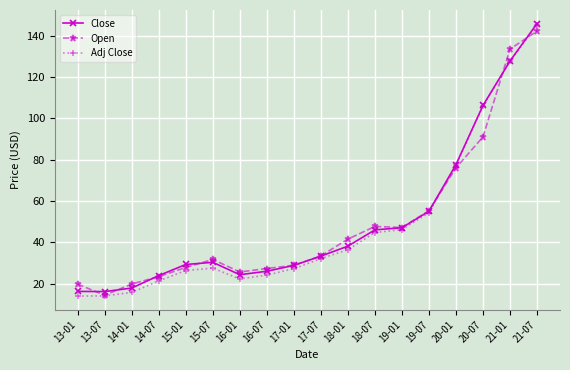

What is the label of the 2nd point from the right?

21-01